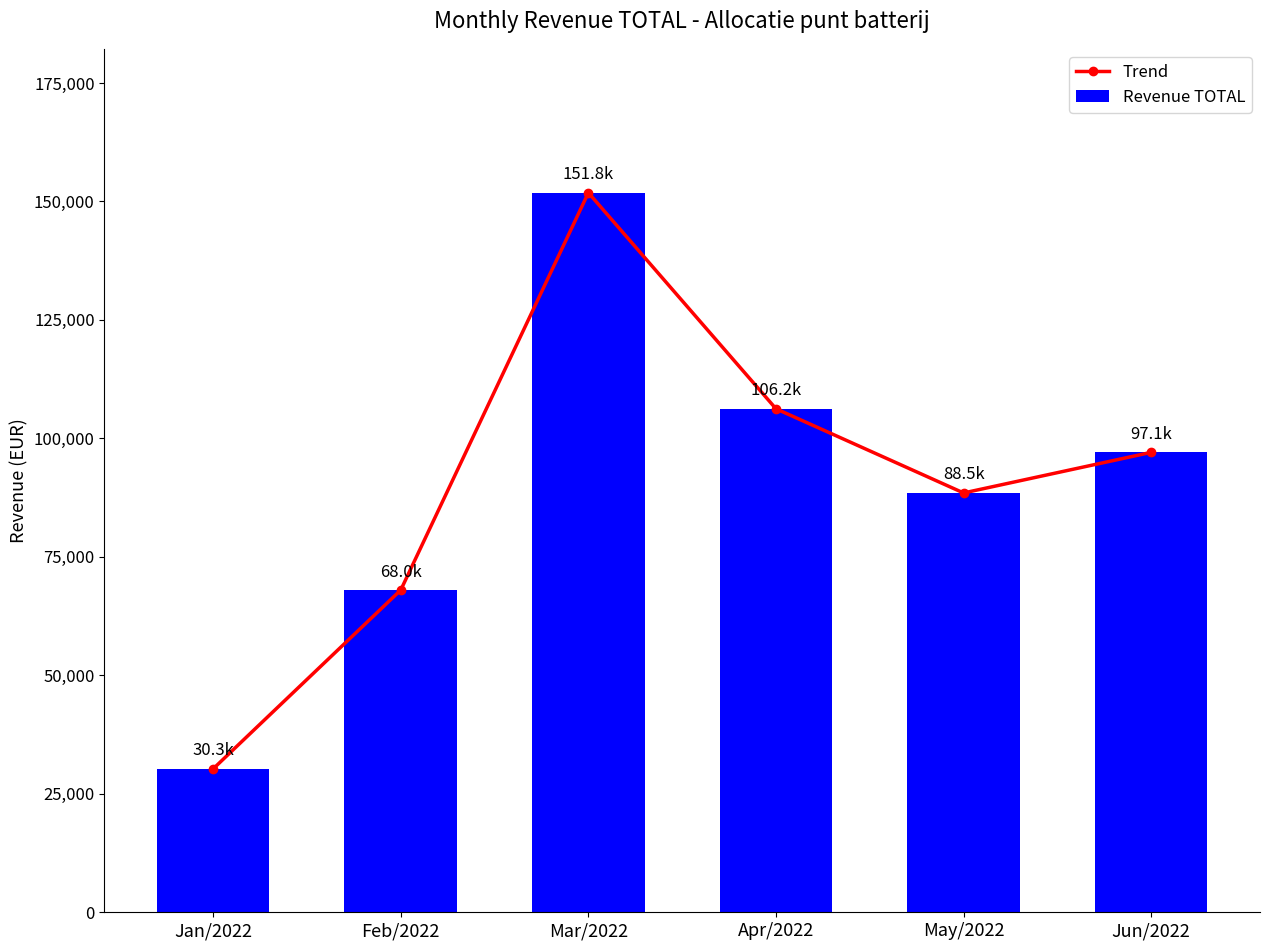

What is the average value of the Revenue TOTAL series?

90318.6